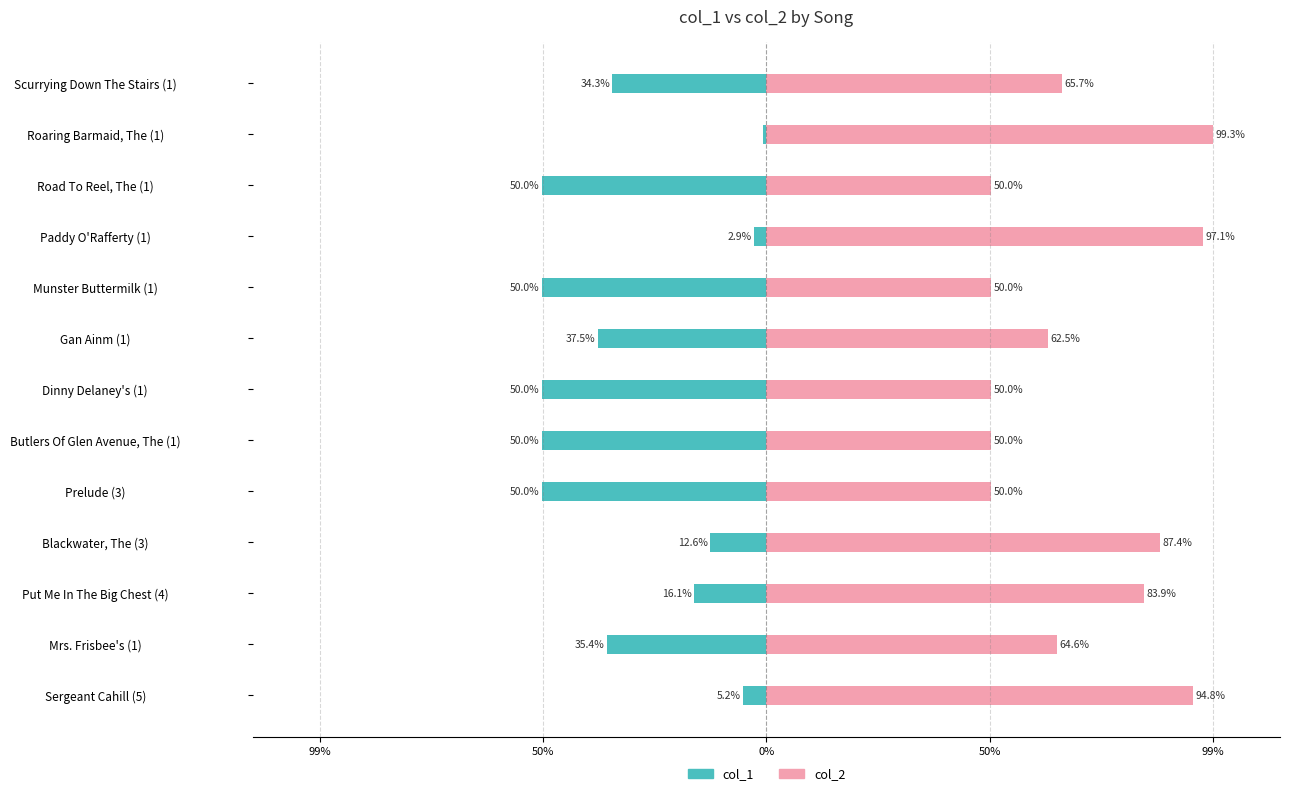

The col_1 series shows -4.7 at Paddy O'Rafferty (1). True or false?

False